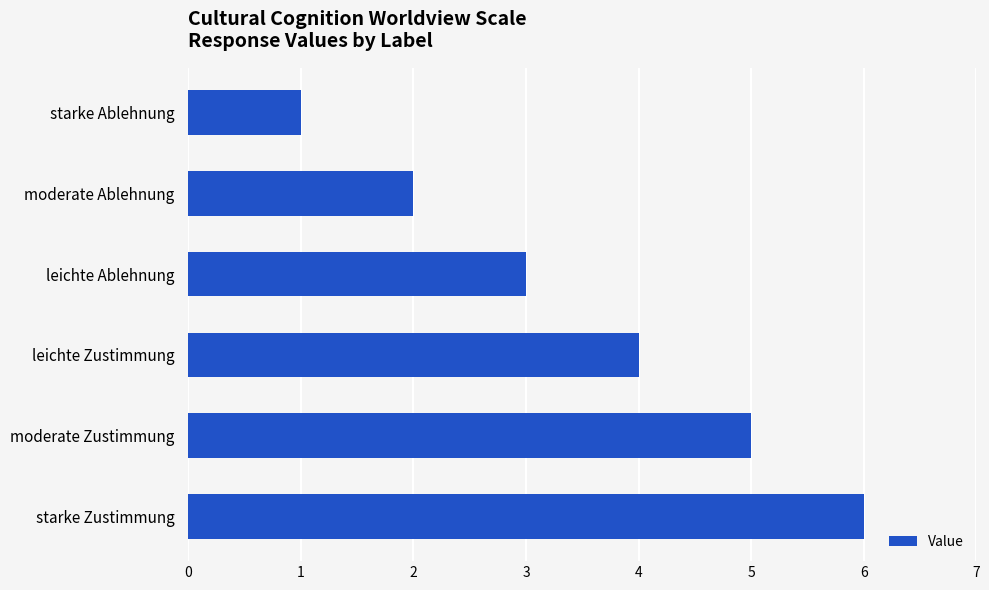

What is the label of the 5th bar from the top?

moderate Zustimmung